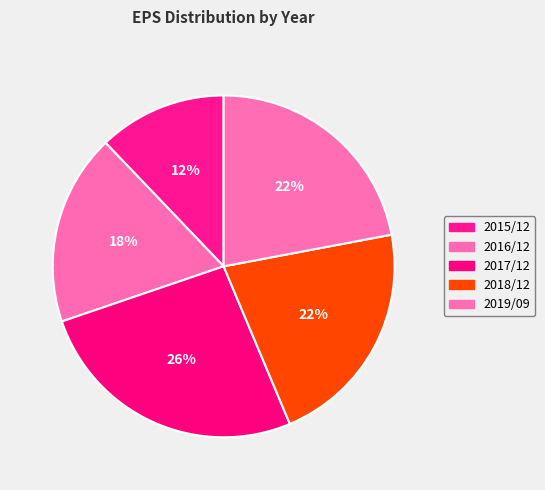

Combined, what portion of the pie is 2015/12 and 2017/12?

38.2%